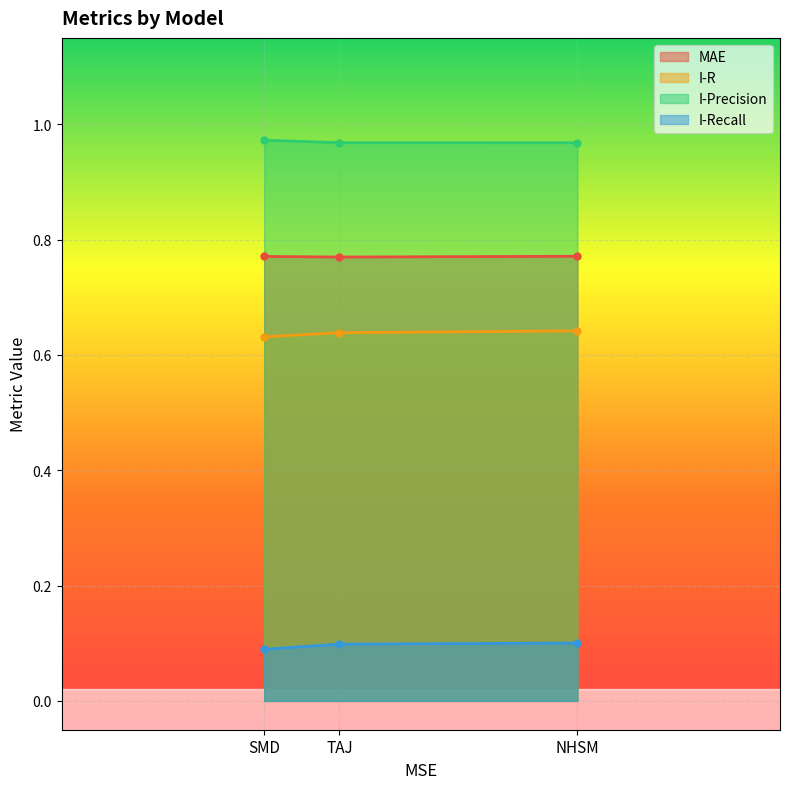

Count the MAE values in the range 0 to 1.

3